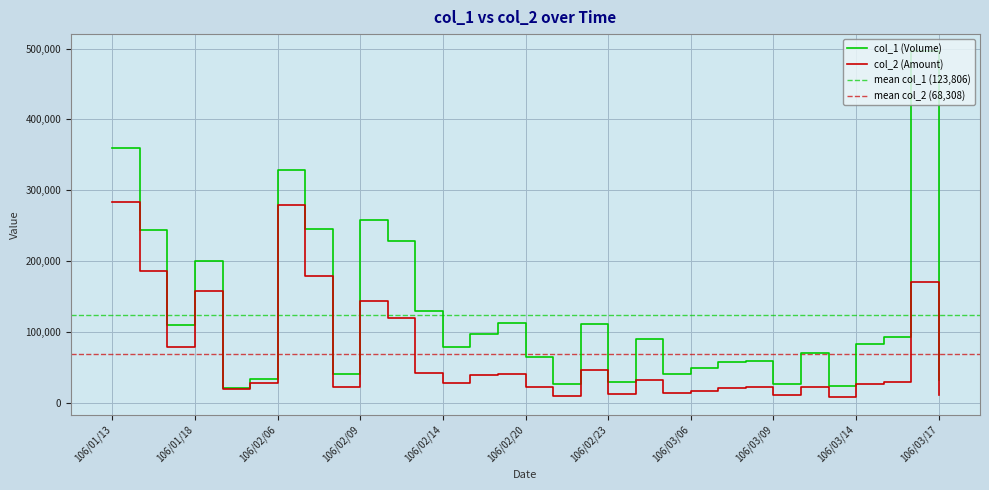

What is the label of the 29th point from the left?

106/03/15